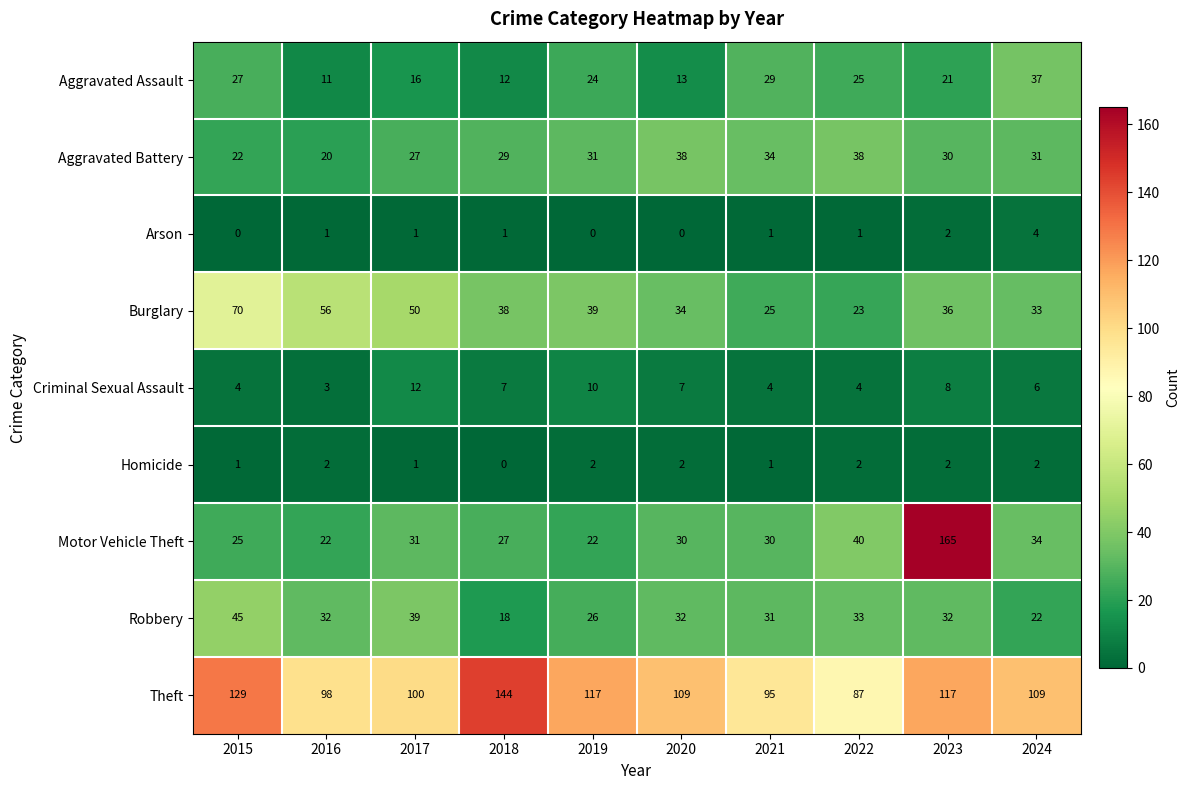

What is the difference between the highest and lowest values at 2015?

129